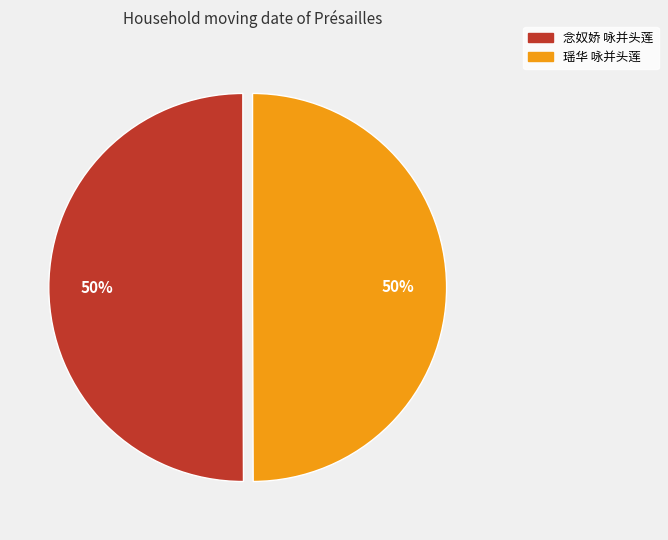

Is the sum of 念奴娇 咏并头莲 and 瑶华 咏并头莲 greater than half?

Yes